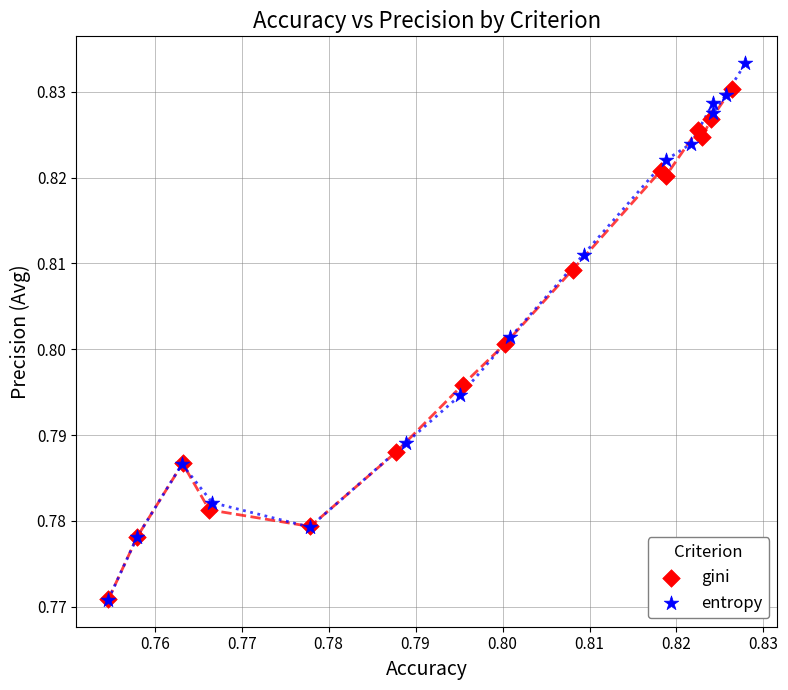

Which series has the widest spread of Y values?

entropy